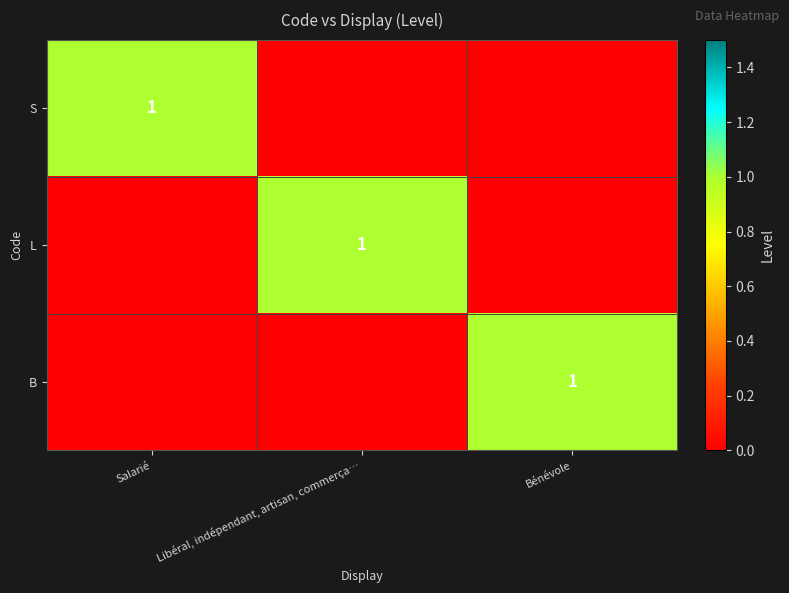

What is the total value across all series at Bénévole?

1